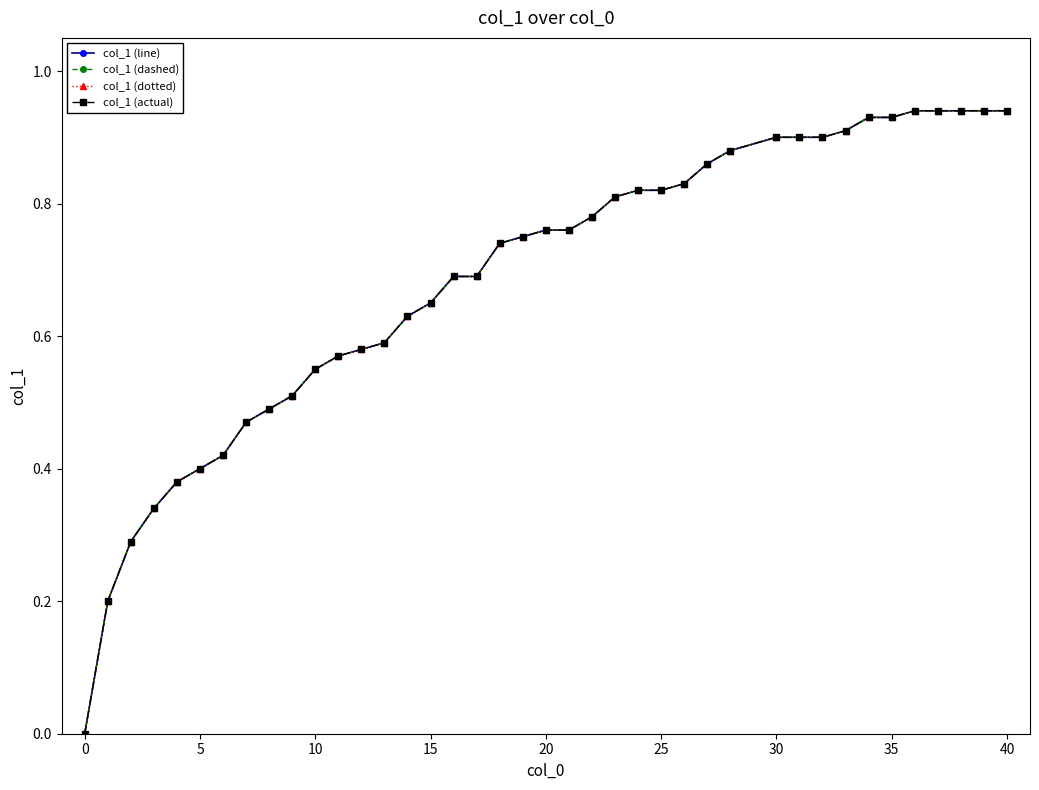

What is the difference between the maximum and minimum values in the col_1 (dotted) series?

0.9